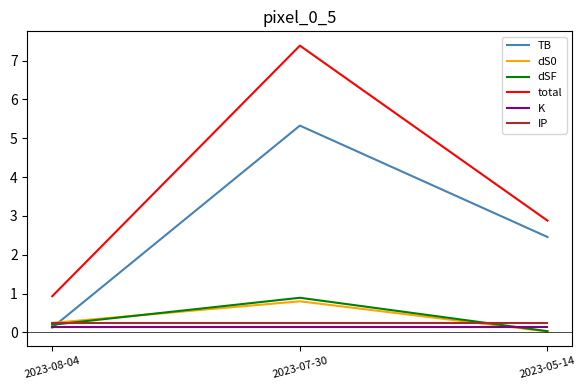

Which series has the largest range (max minus min)?

total